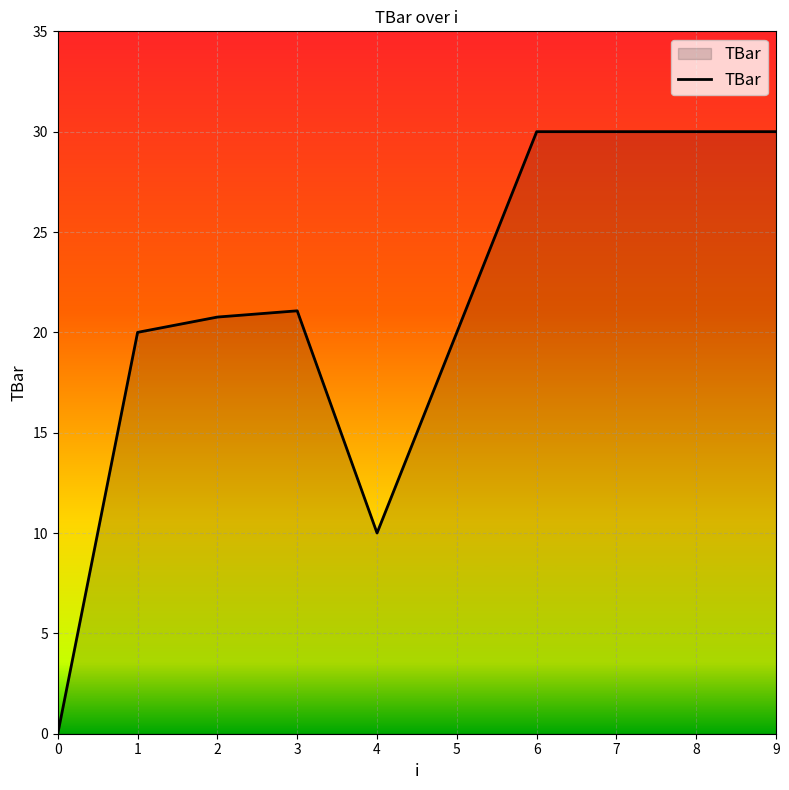

Does the chart have visible grid lines?

Yes